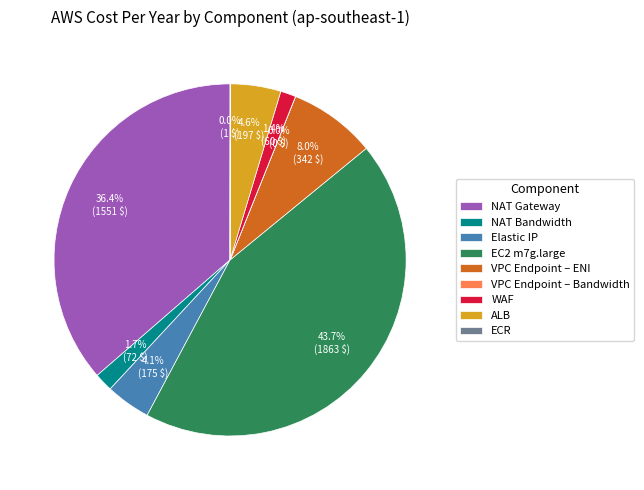

What is the largest slice in the pie chart?

EC2 m7g.large